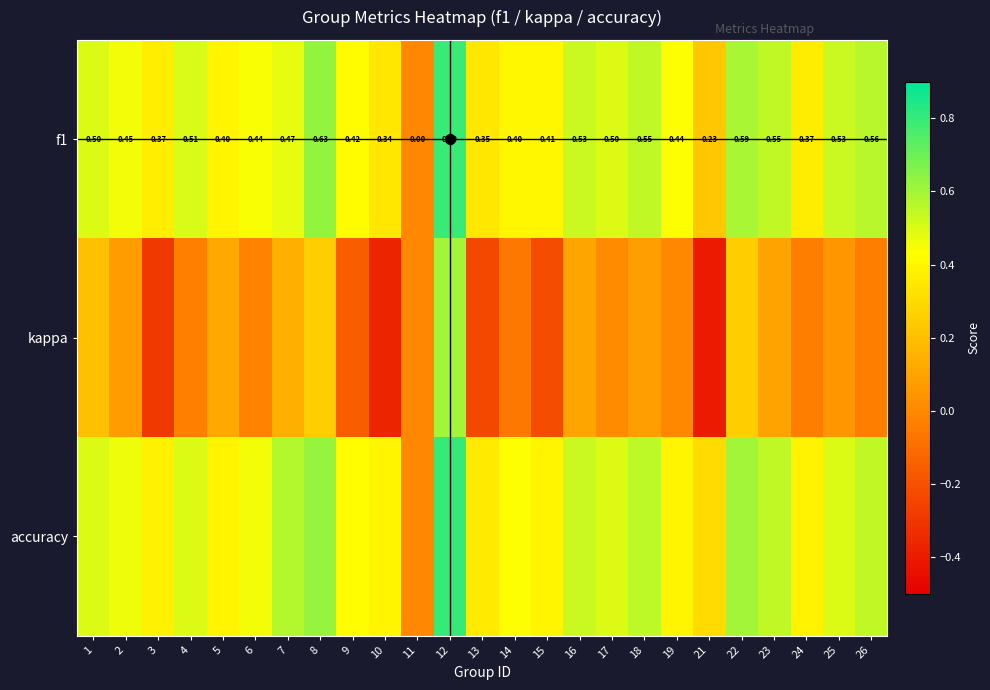

Which series has the largest range (max minus min)?

kappa